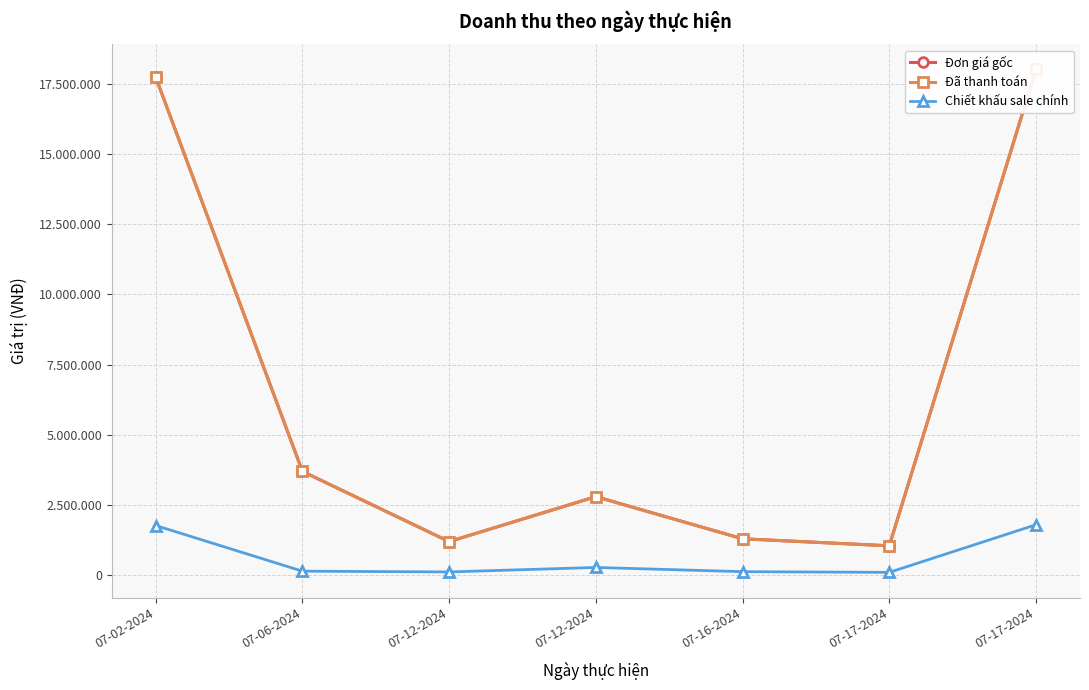

Where does the Đơn giá gốc series first go above 2800000?

07-02-2024